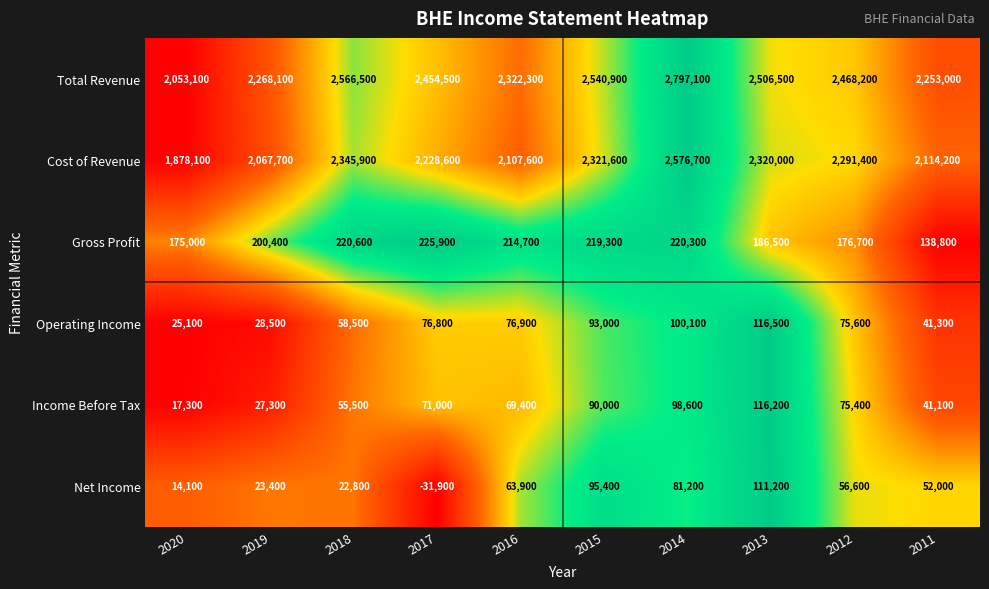

What is the sum of the Total Revenue values at 2011 and 2015?

4793900